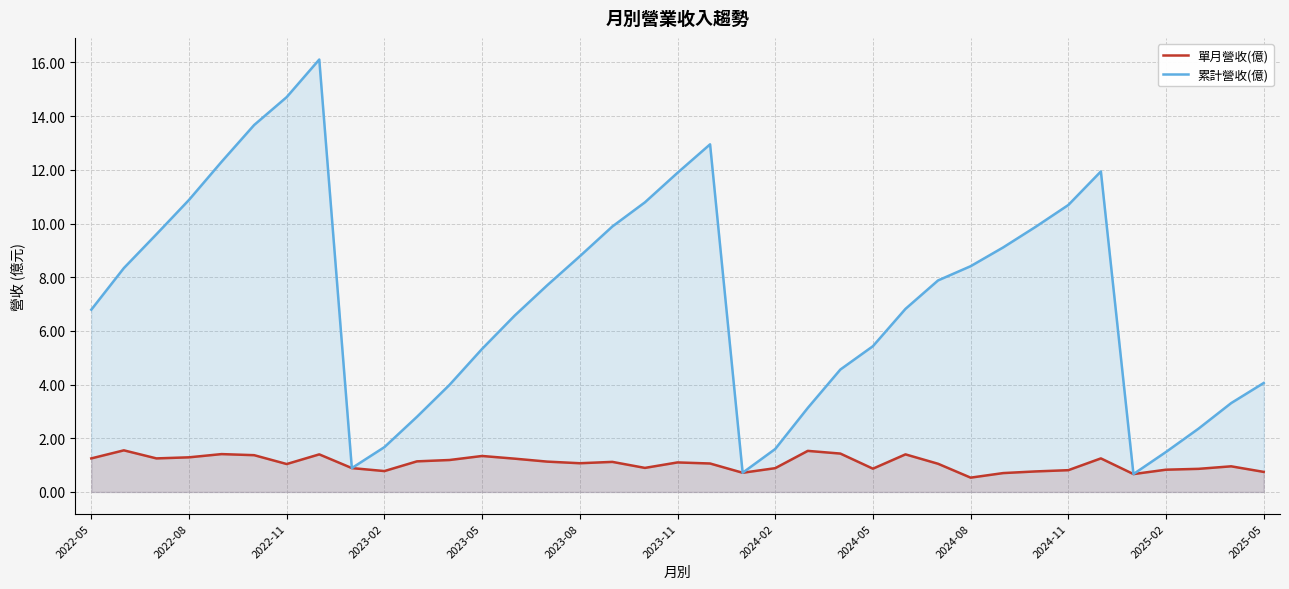

What is the difference between the maximum and minimum values in the 單月營收(億) series?

1.0